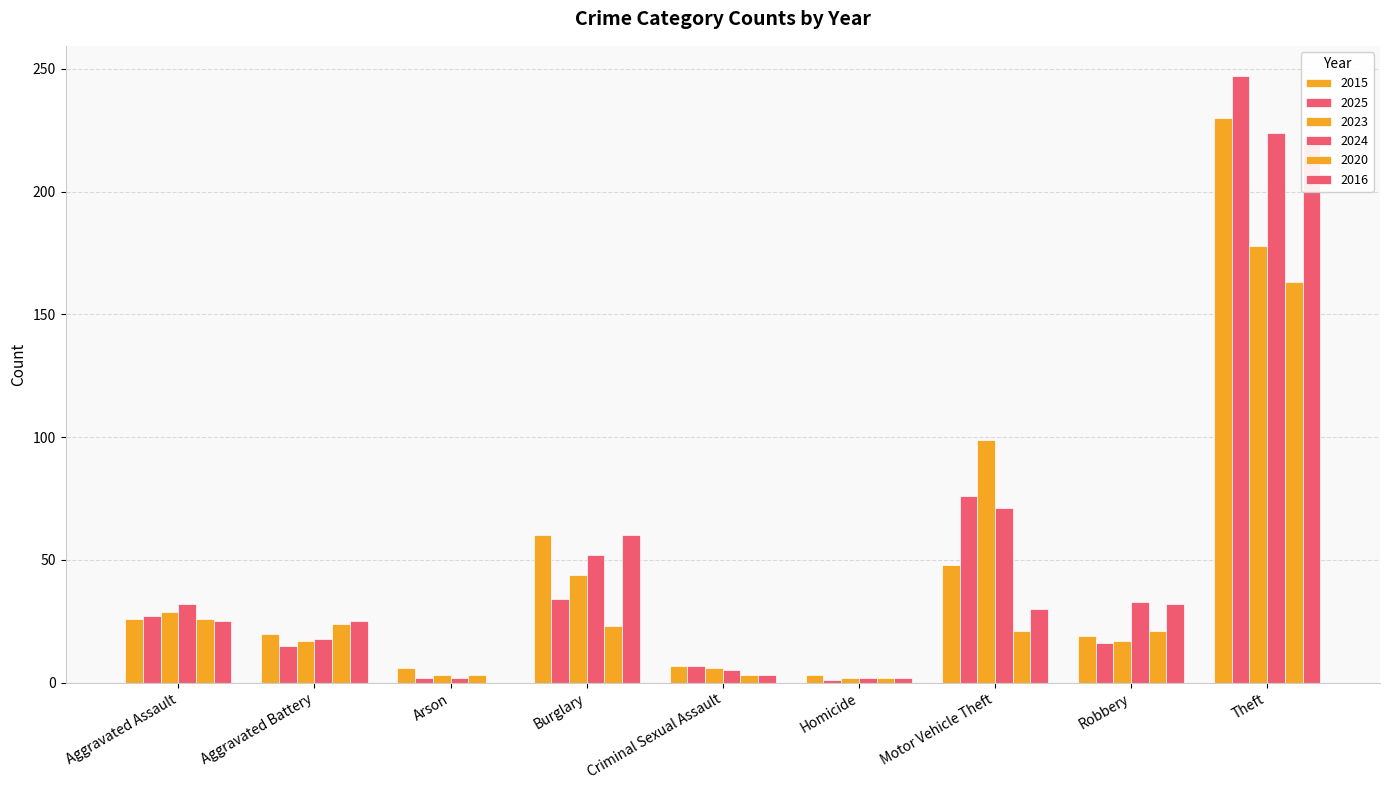

Which series has the largest total across all categories?

2024